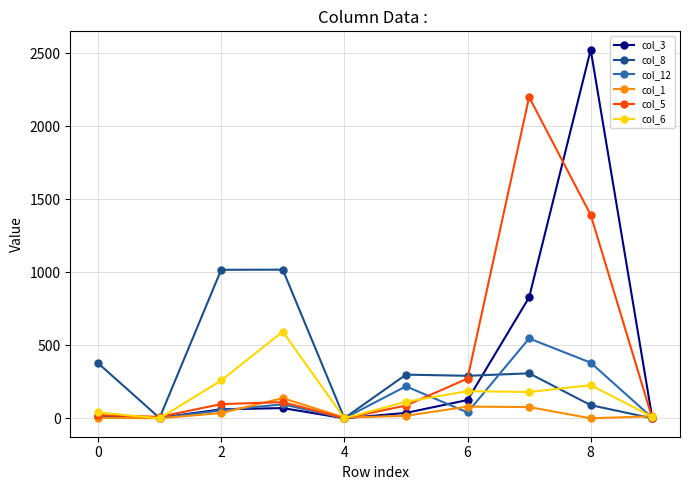

True or false: col_3 has more than 0 interior local peaks.

True